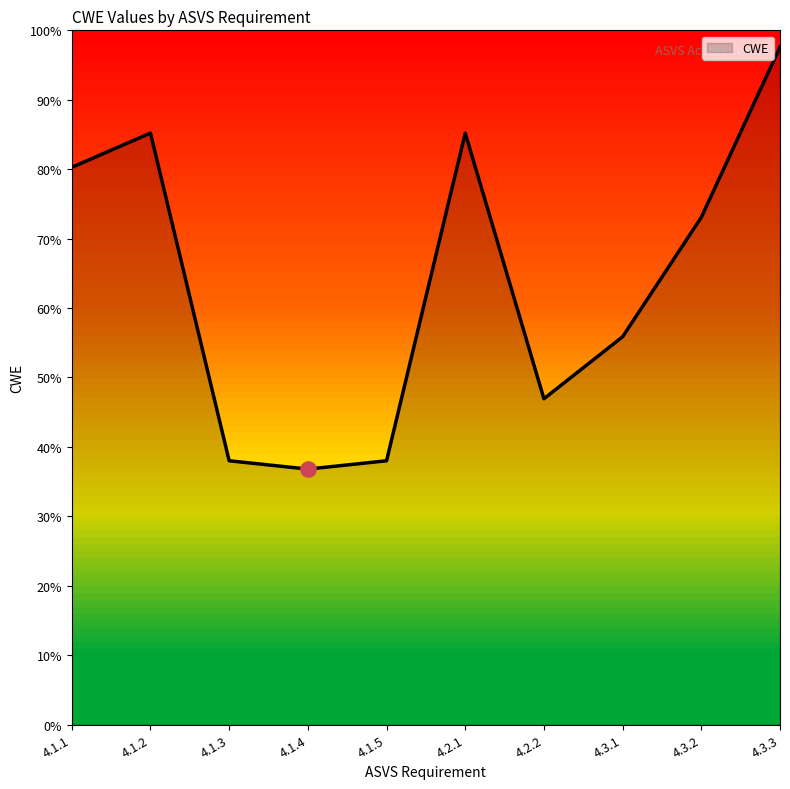

Approximately how many times larger is the value at 4.1.3 compared to 4.3.2?

0.5